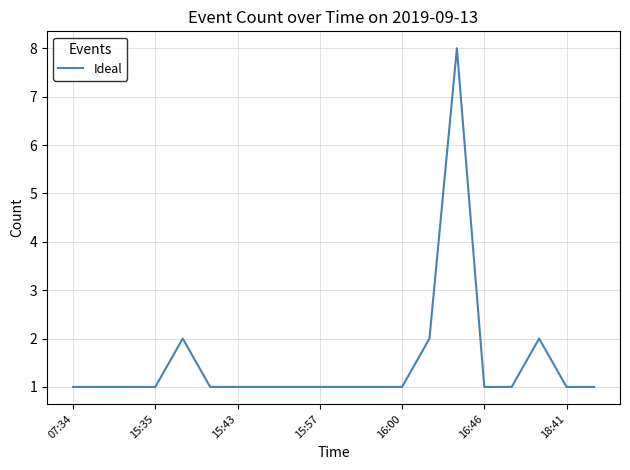

What is the maximum value shown in the chart?

8